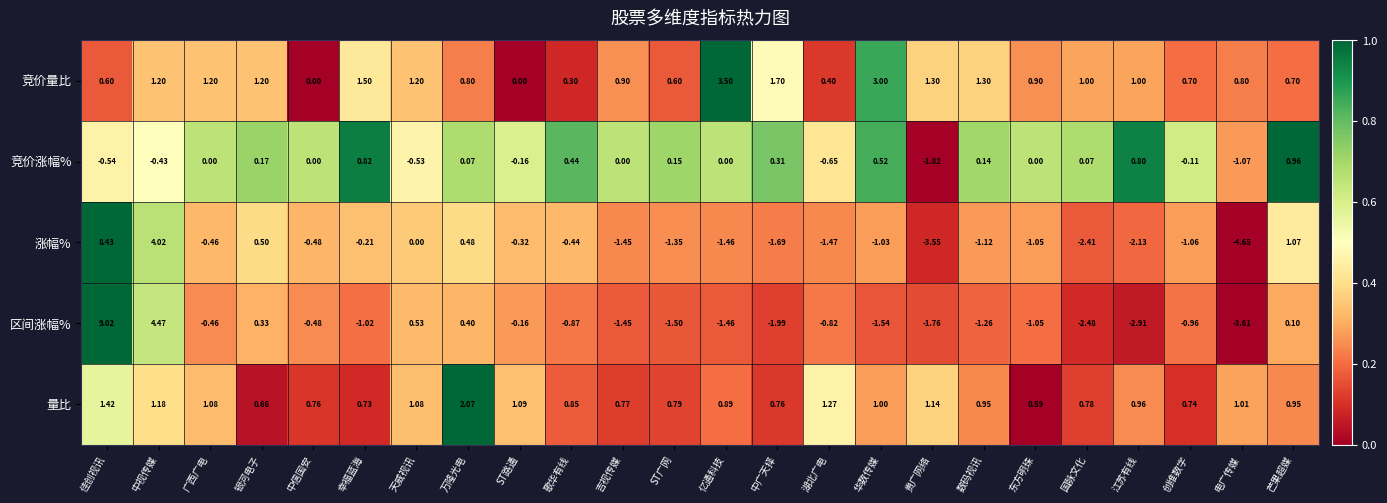

What is the difference between the highest and lowest values at 佳创视讯?

9.6